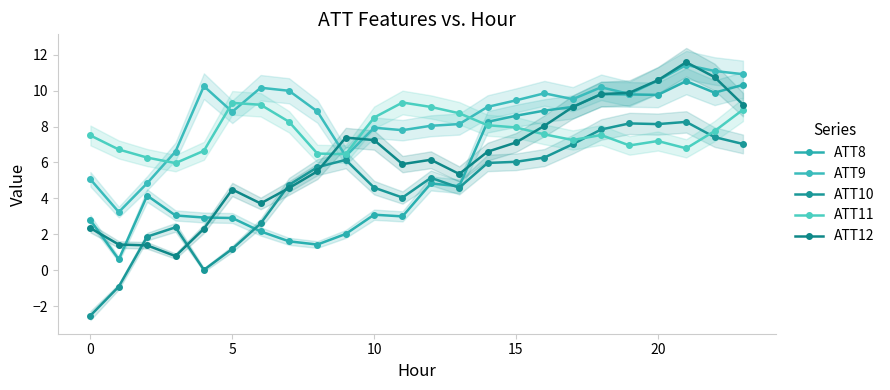

How many interior local valleys does the ATT8 series have?

6